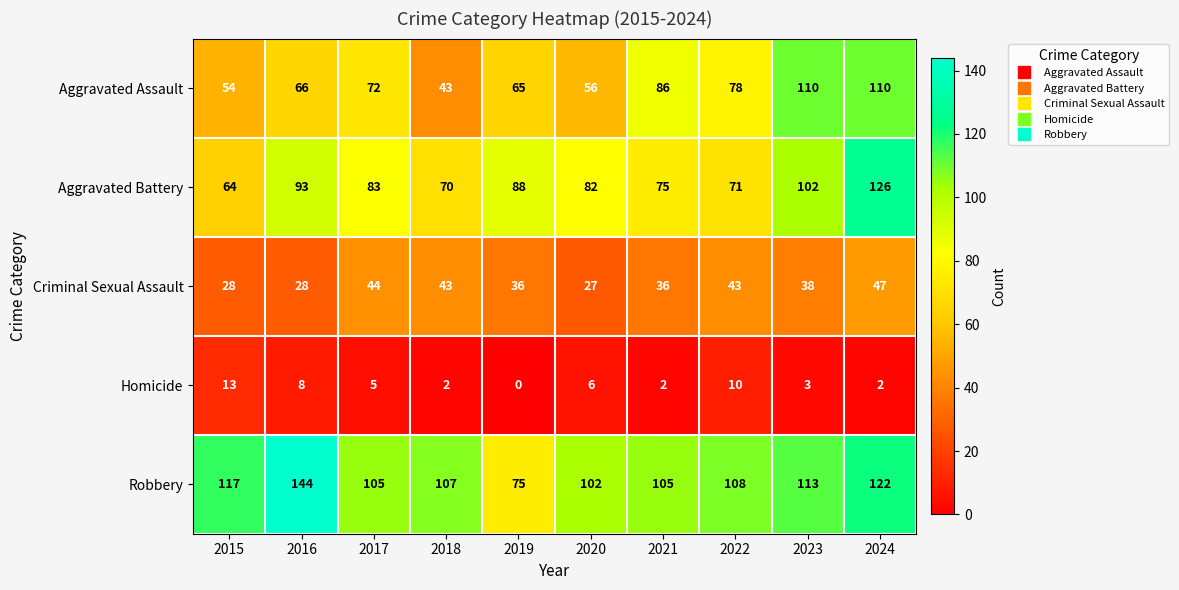

How many distinct data groups are displayed?

5